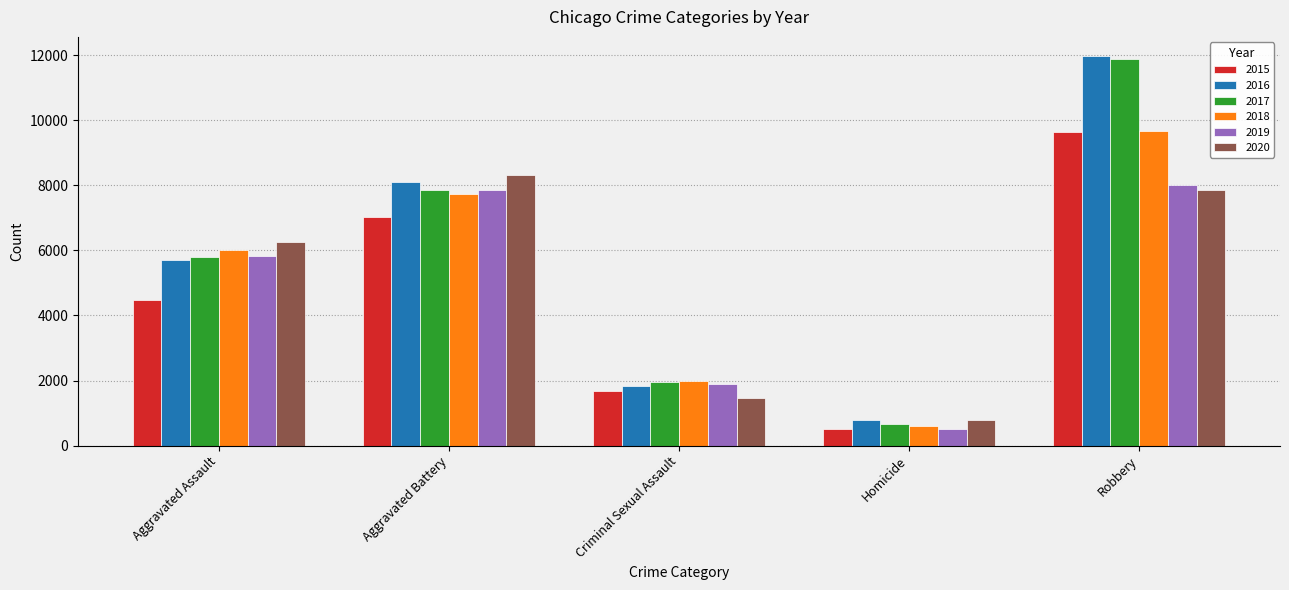

At which category is the sum across all series the highest?

Robbery